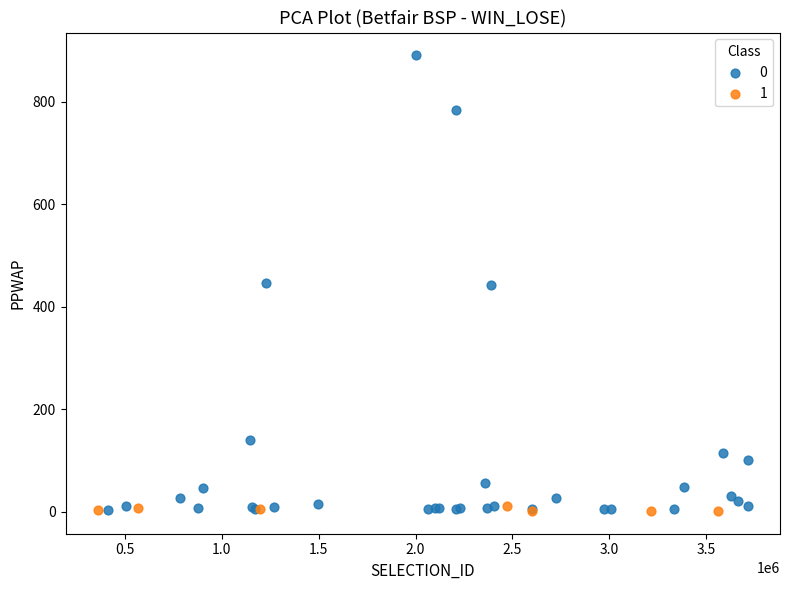

What are all the series names shown in the legend?

0, 1